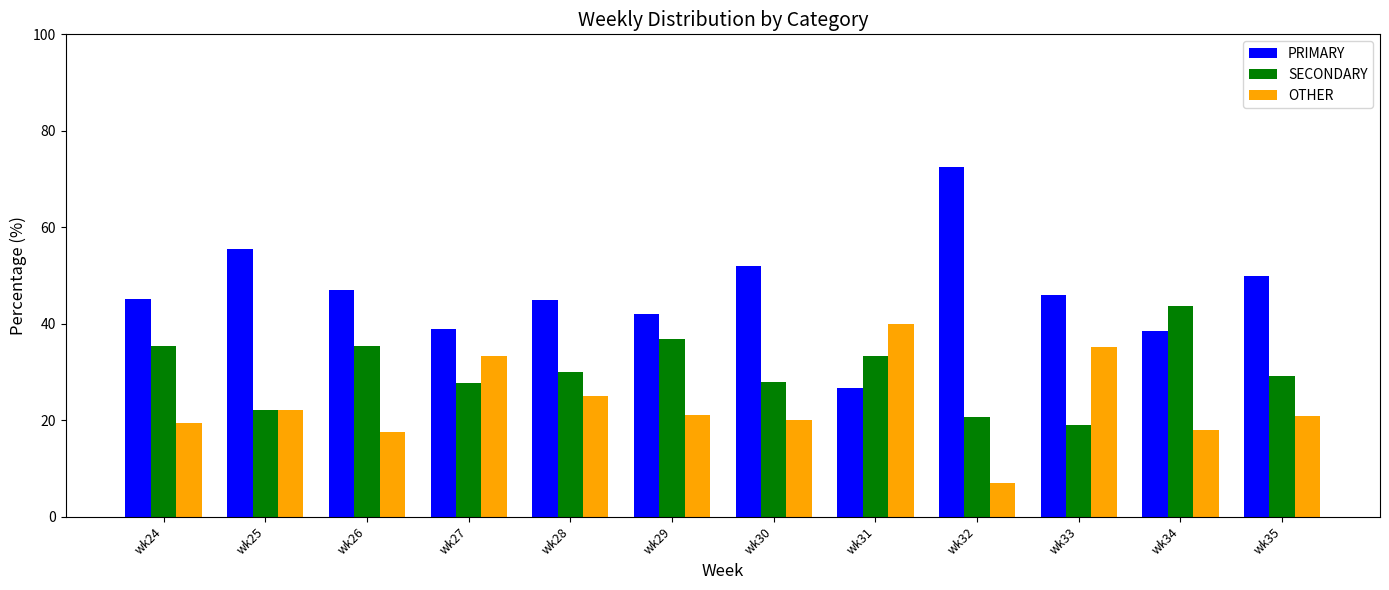

Read the SECONDARY value at wk33.

18.9